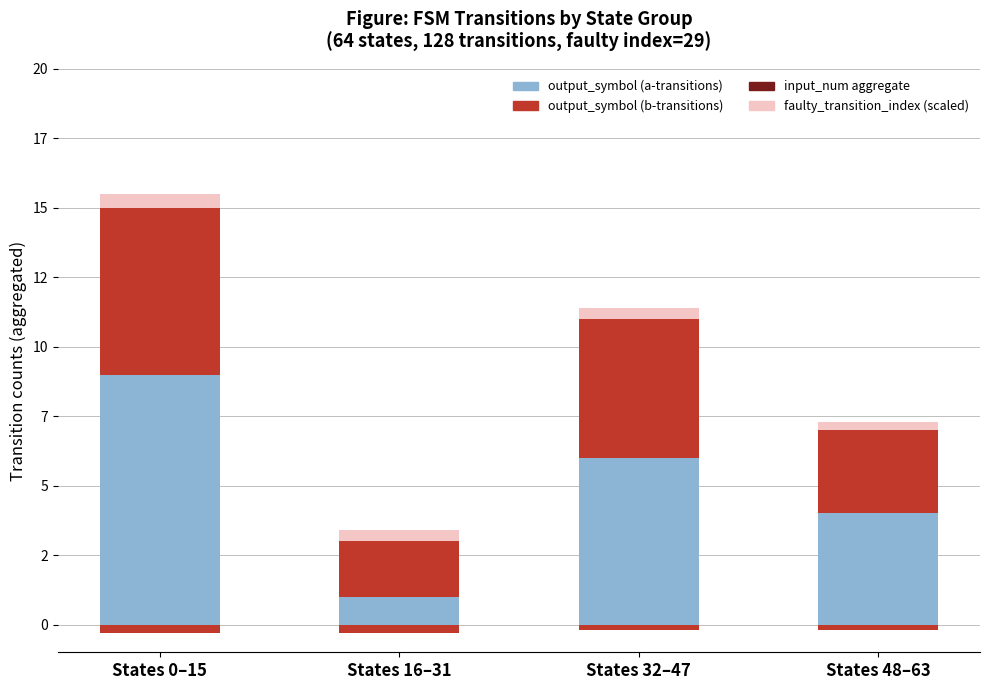

Is it true that output_symbol (b-transitions) equals 0.8 at States 48–63?

False